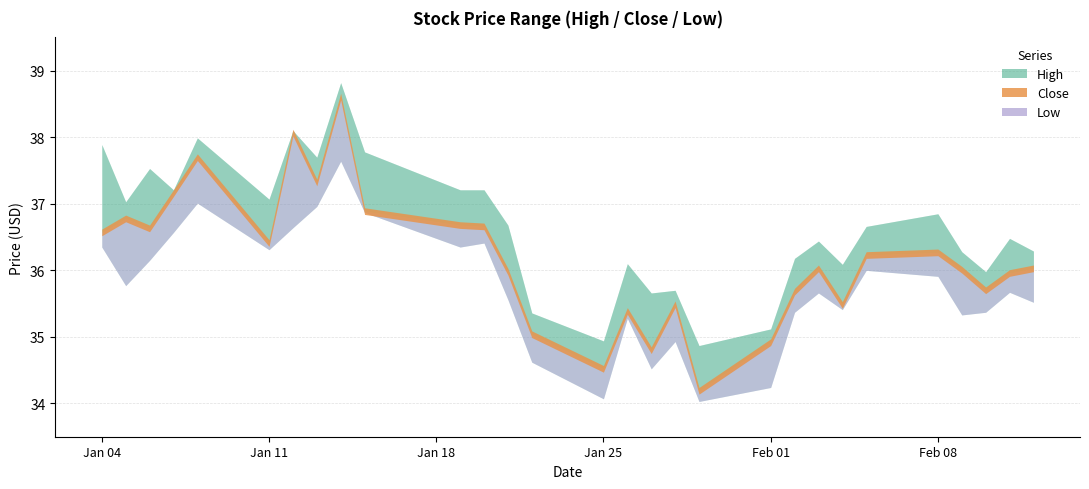

What is the difference between the Low values at 2021-02-03 and 2021-01-22?

1.0